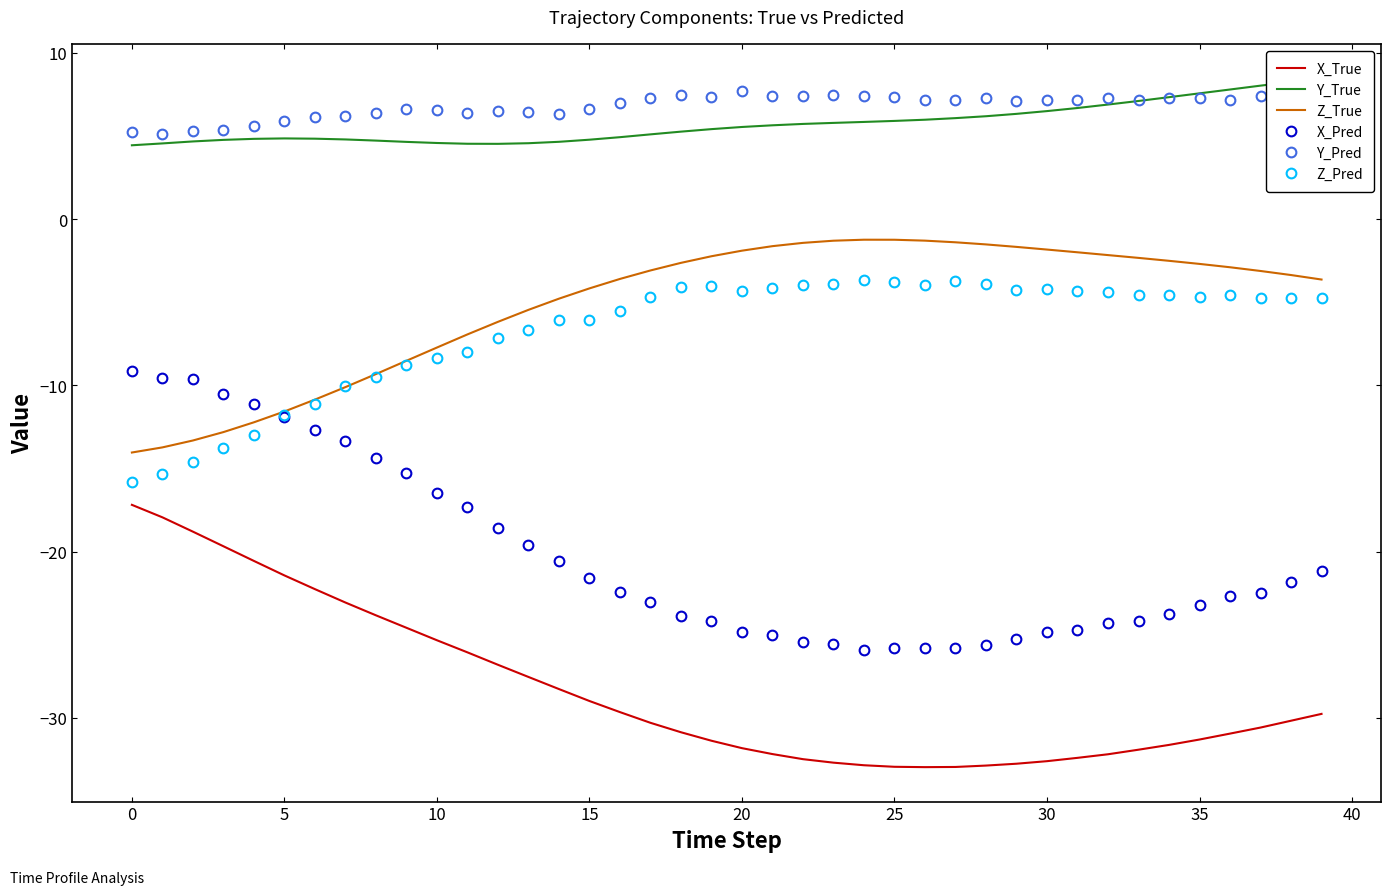

Is the value of Y_True at 22 greater than the value of X_Pred at 24?

Yes